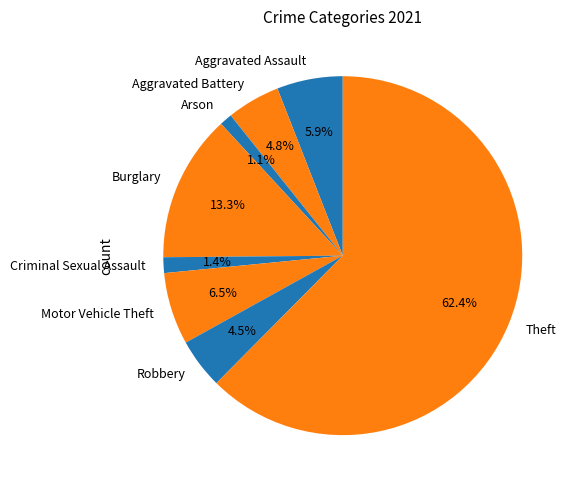

To the nearest percent, what is the difference between the largest and smallest slice percentages?

61%